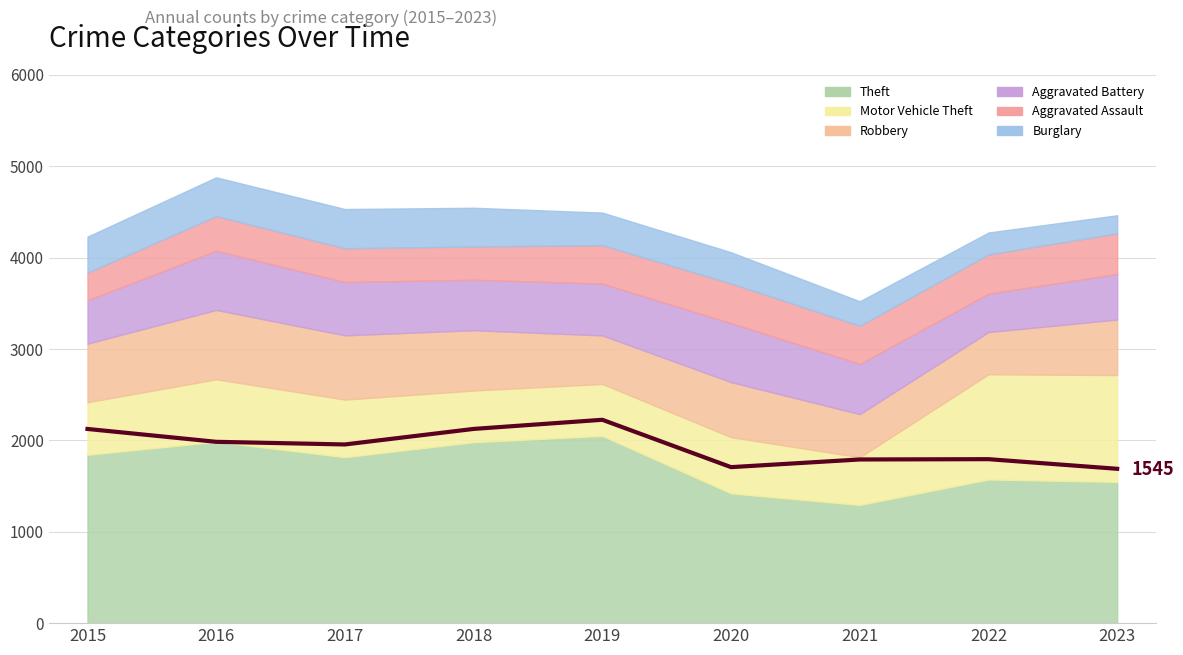

Where is the first local minimum?

2017